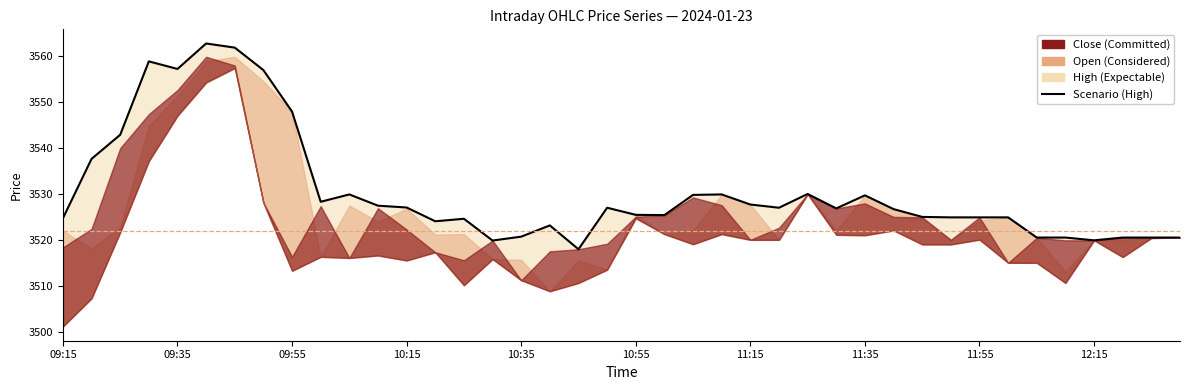

True or false: High has more than 1 interior local peaks.

True